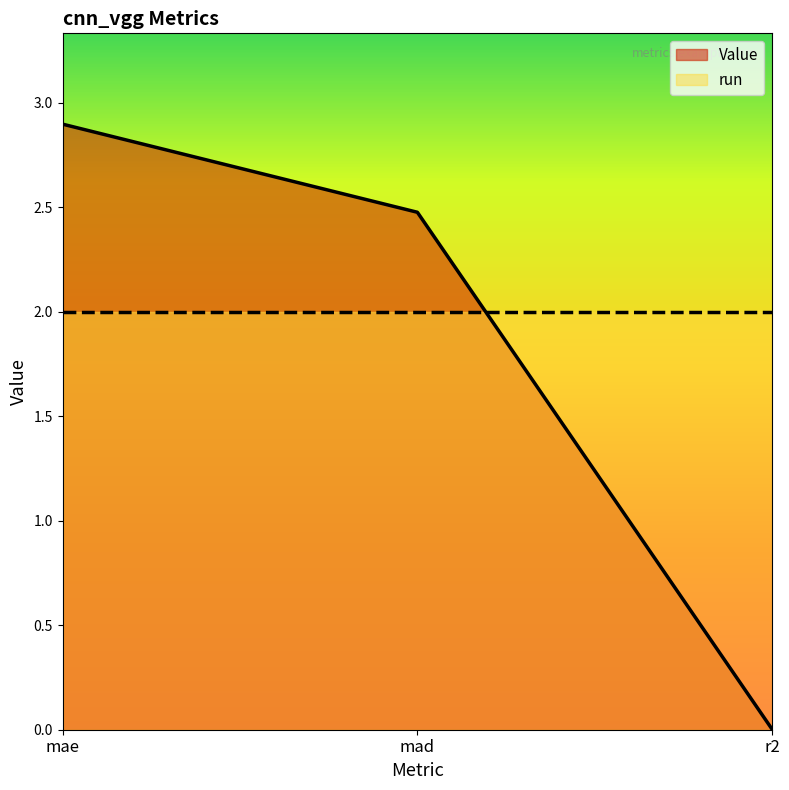

The chart shows a value of 0.0 at r2. True or false?

True